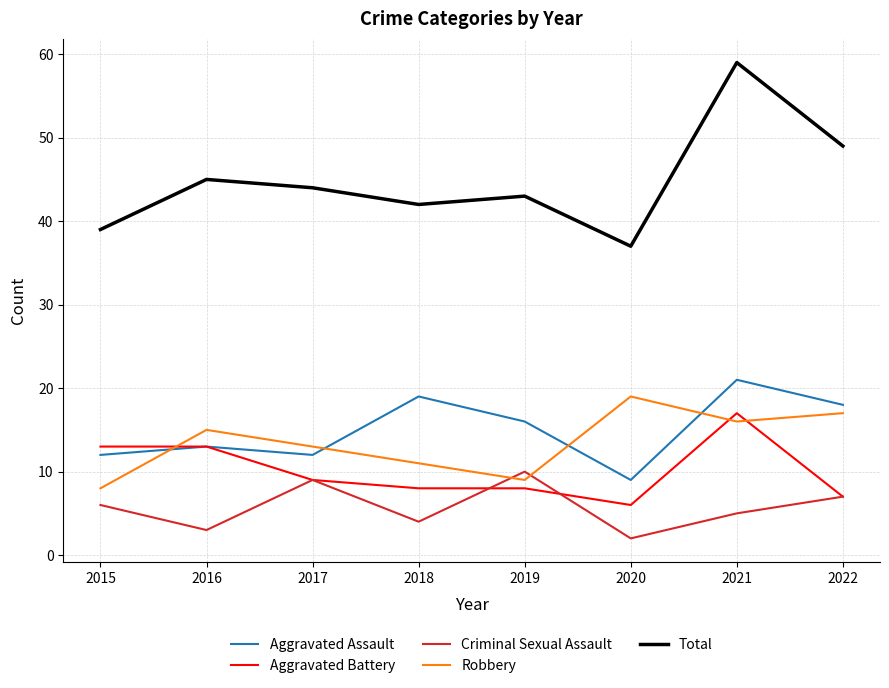

How many lines are shown in the chart?

5